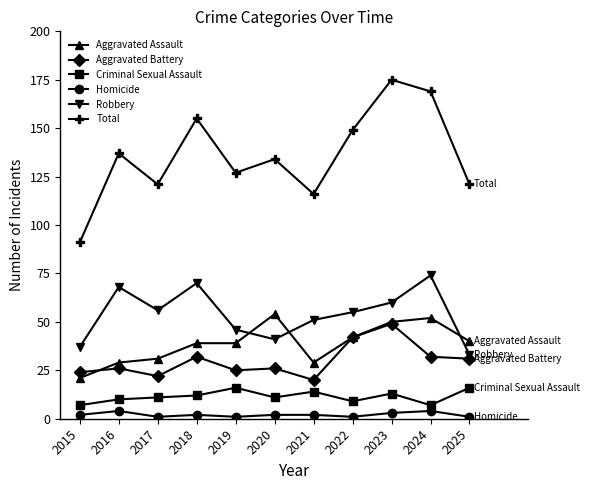

In Robbery, how many points are lower than both neighbors (excluding endpoints)?

2